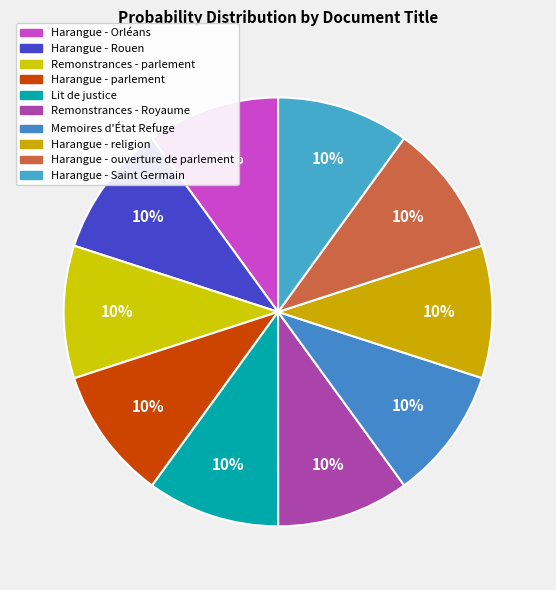

How much of the chart is everything except Remonstrances - Royaume?

90.0%